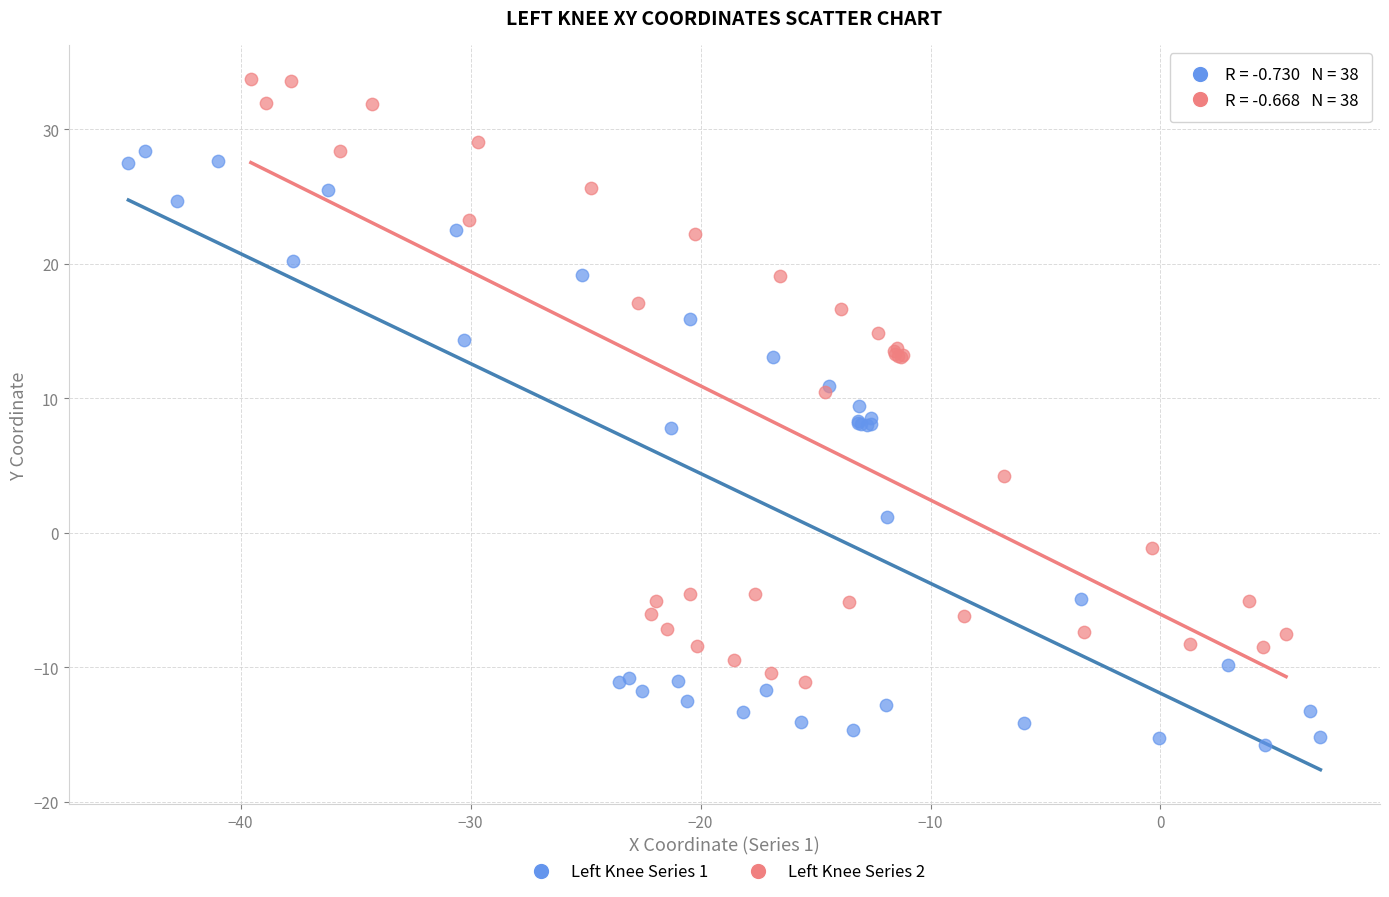

What are all the series names shown in the legend?

Left Knee Series 1, Left Knee Series 2